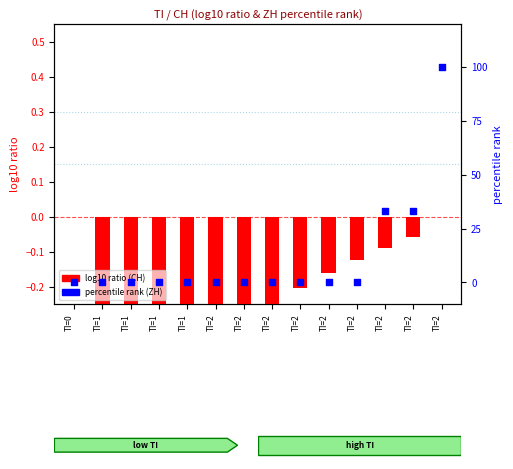

What is the total value across all series at TI=1?

-1.2